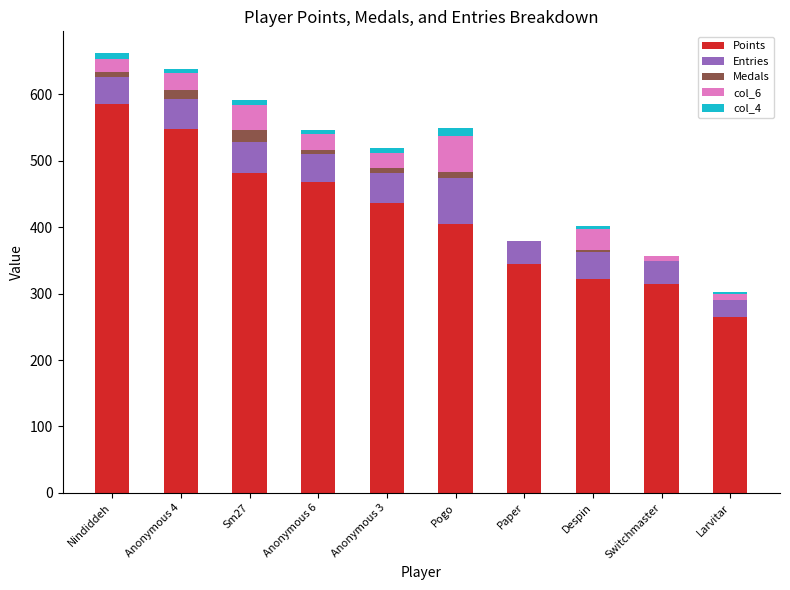

At which label does Points reach its peak?

Nindiddeh